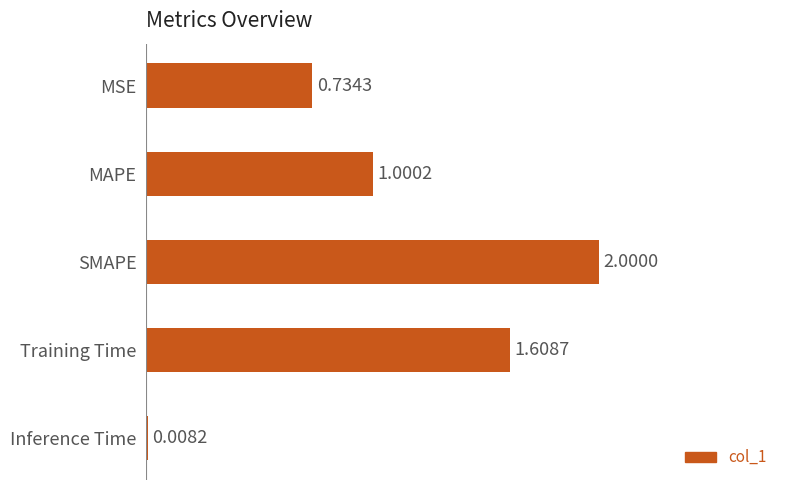

Where is the data nearest to the value 1?

MAPE